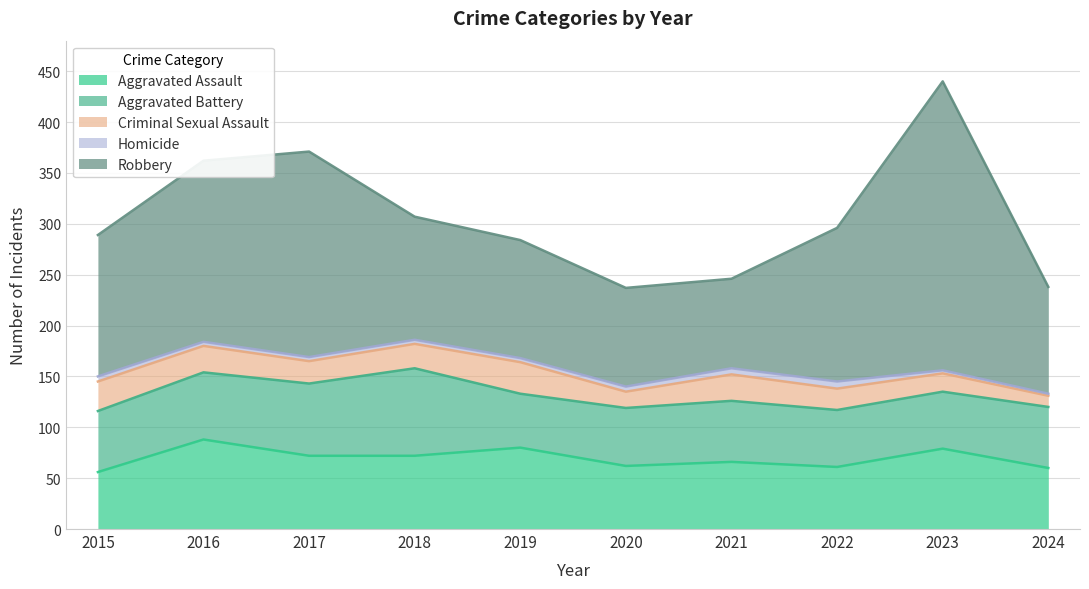

What is the value of the Aggravated Assault point at the 5th from the left?

80